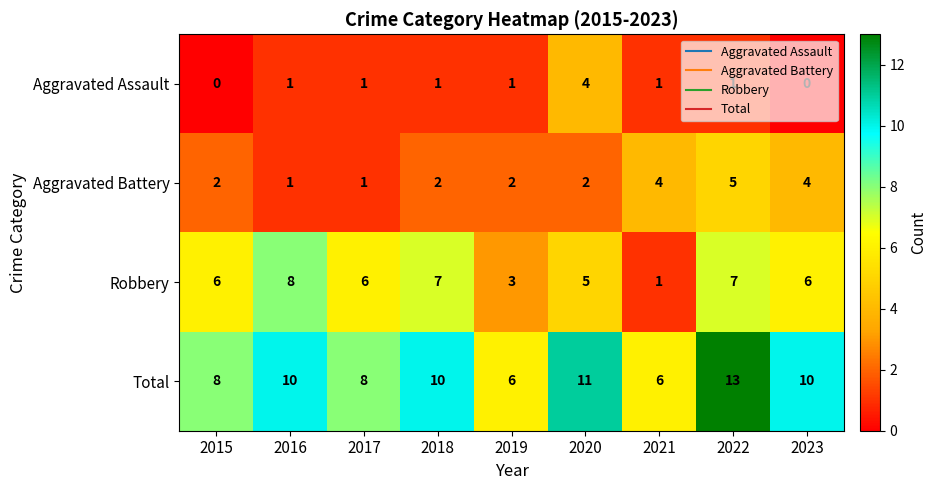

Count the Total values in the range 8 to 10.

5